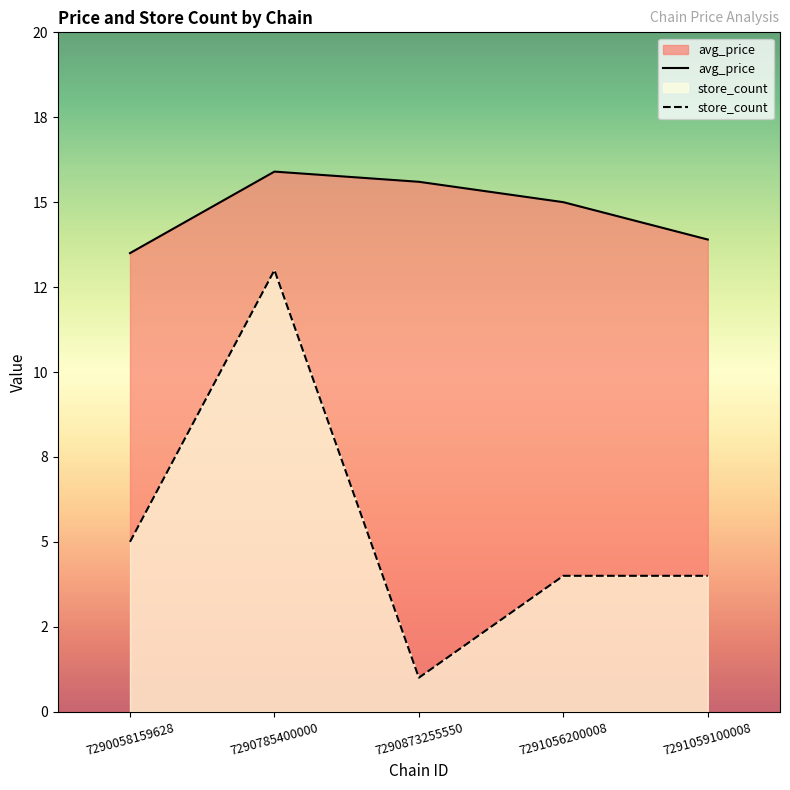

At which category does the chart reach its peak across all series?

7290785400000